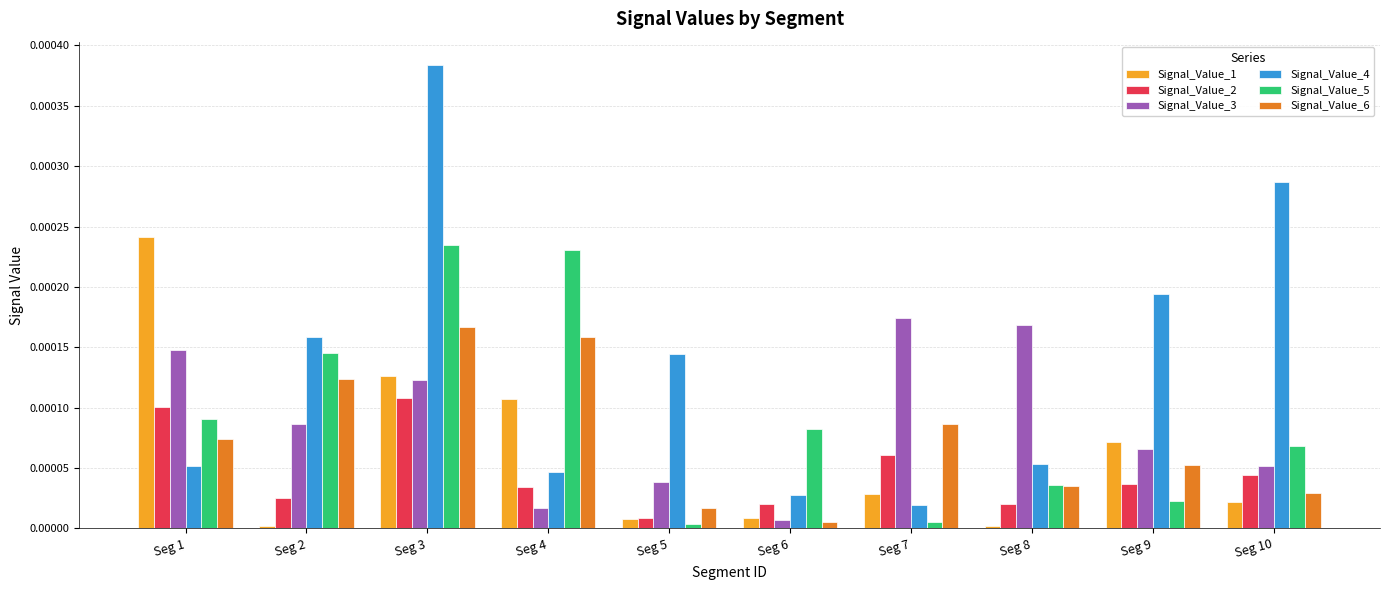

List the labels in order of Signal_Value_3 value, largest first.

Seg 7, Seg 8, Seg 1, Seg 3, Seg 2, Seg 9, Seg 10, Seg 5, Seg 4, Seg 6